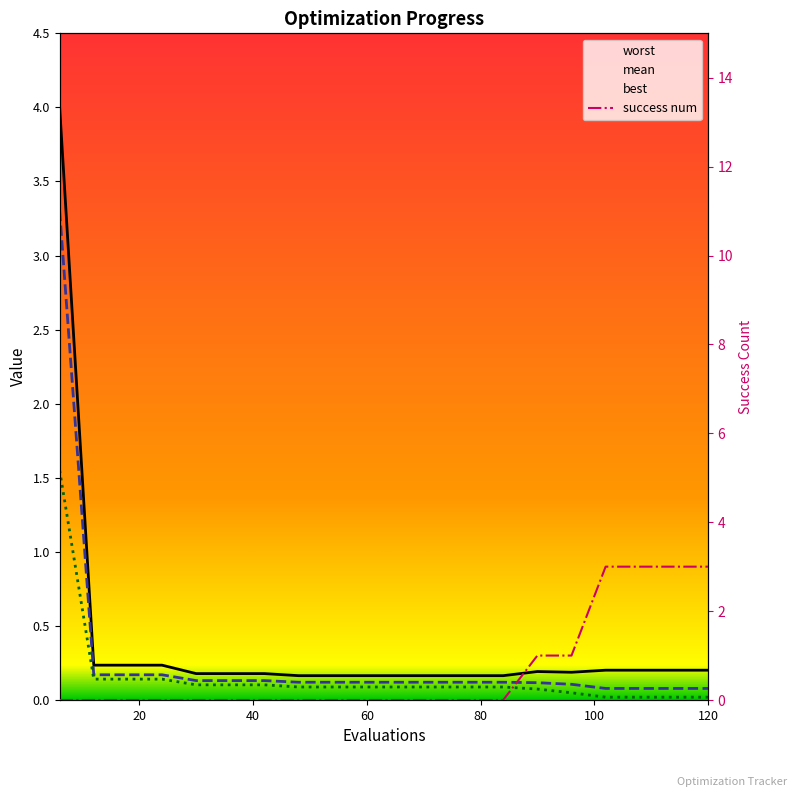

Is it true that worst equals 0.1 at 30?

False